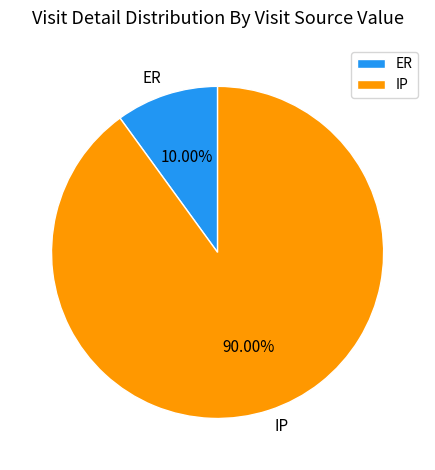

How many segments does this pie chart have?

2